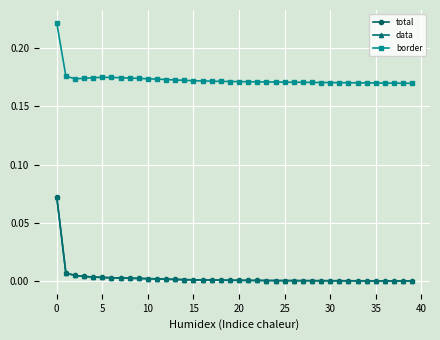

Does the chart have visible grid lines?

Yes